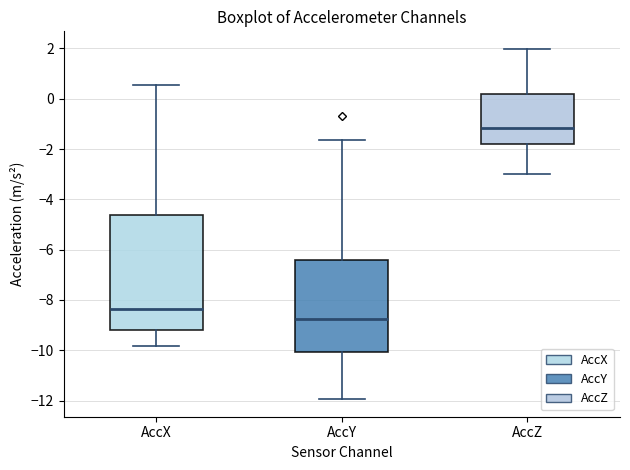

Where does the upper whisker of the box for AccY end on the y-axis? The values are not printed on the chart, so give them approximately, as read against the axis.

-1.6